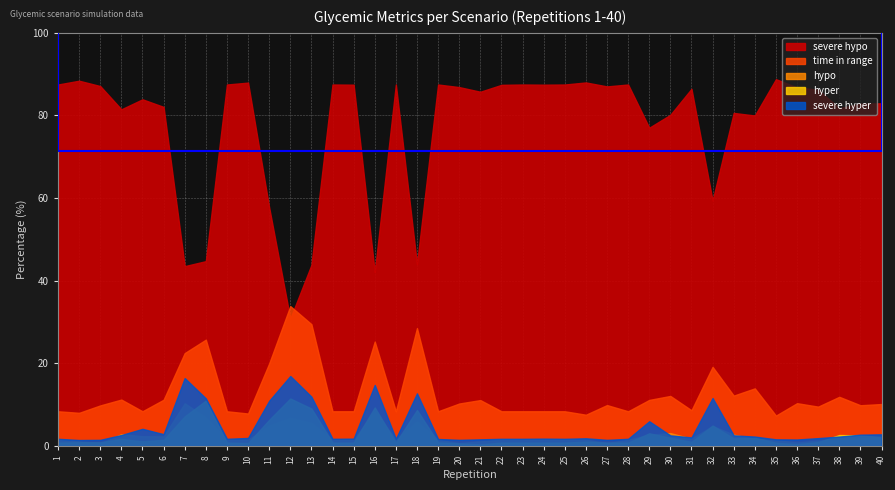

Reading left to right, transcribe all the data shown in this chart.

time in range: 1=8.4	2=8.0	3=9.8	4=11.2	5=8.4	6=11.2	7=22.5	8=25.8	9=8.4	10=7.9	11=20.0	12=33.9	13=29.5	14=8.4	15=8.4	16=25.3	17=8.4	18=28.5	19=8.4	20=10.3	21=11.1	22=8.4	23=8.4	24=8.4	25=8.4	26=7.6	27=9.9	28=8.4	29=11.2	30=12.1	31=8.7	32=19.2	33=12.2	34=14.0	35=7.4	36=10.4	37=9.5	38=11.9	39=9.9	40=10.2
hyper: 1=0.8	2=0.9	3=0.9	4=1.7	5=1.1	6=1.5	7=7.2	8=11.0	9=0.8	10=0.7	11=6.3	12=11.5	13=9.1	14=0.8	15=0.8	16=9.3	17=0.8	18=8.7	19=0.9	20=0.6	21=0.4	22=0.8	23=0.8	24=0.8	25=0.8	26=1.0	27=0.8	28=0.8	29=3.1	30=2.0	31=1.0	32=5.0	33=1.8	34=2.0	35=0.8	36=0.4	37=1.0	38=2.7	39=2.6	40=2.2
hypo: 1=1.5	2=1.2	3=0.6	4=2.9	5=2.4	6=2.3	7=10.3	8=7.0	9=1.5	10=1.5	11=5.0	12=6.8	13=5.6	14=1.5	15=1.5	16=8.5	17=1.5	18=6.0	19=1.5	20=0.7	21=1.1	22=1.6	23=1.5	24=1.5	25=1.5	26=1.5	27=0.7	28=1.5	29=2.7	30=3.1	31=1.8	32=4.8	33=2.8	34=1.7	35=1.4	36=0.8	37=1.3	38=1.4	39=2.0	40=1.9
severe hyper: 1=1.8	2=1.5	3=1.5	4=2.7	5=4.2	6=2.9	7=16.5	8=11.5	9=1.8	10=2.0	11=11.0	12=17.0	13=12.0	14=1.8	15=1.8	16=14.8	17=1.8	18=12.8	19=1.7	20=1.5	21=1.6	22=1.8	23=1.8	24=1.8	25=1.8	26=1.9	27=1.5	28=1.8	29=6.0	30=2.6	31=2.1	32=11.6	33=2.6	34=2.3	35=1.6	36=1.6	37=1.9	38=2.3	39=2.8	40=2.8
severe hypo: 1=87.5	2=88.4	3=87.1	4=81.5	5=83.9	6=82.1	7=43.5	8=44.8	9=87.5	10=88.0	11=57.8	12=30.8	13=43.8	14=87.5	15=87.5	16=42.1	17=87.5	18=44.0	19=87.5	20=86.9	21=85.8	22=87.4	23=87.5	24=87.5	25=87.5	26=88.0	27=87.0	28=87.5	29=77.0	30=80.2	31=86.5	32=59.4	33=80.6	34=80.0	35=88.8	36=86.8	37=86.2	38=81.8	39=82.8	40=83.0